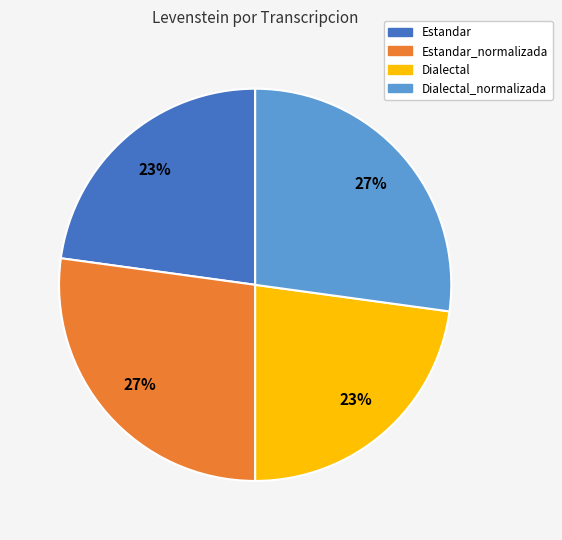

To the nearest percent, what is the difference between the largest and smallest slice percentages?

4%